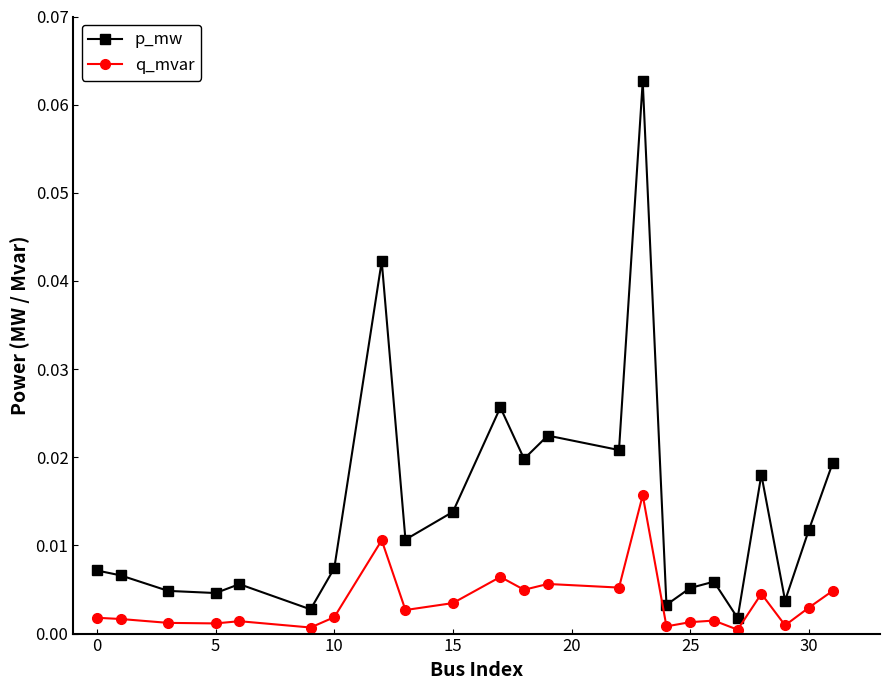

Rank the series by their maximum value, from lowest to highest.

q_mvar, p_mw